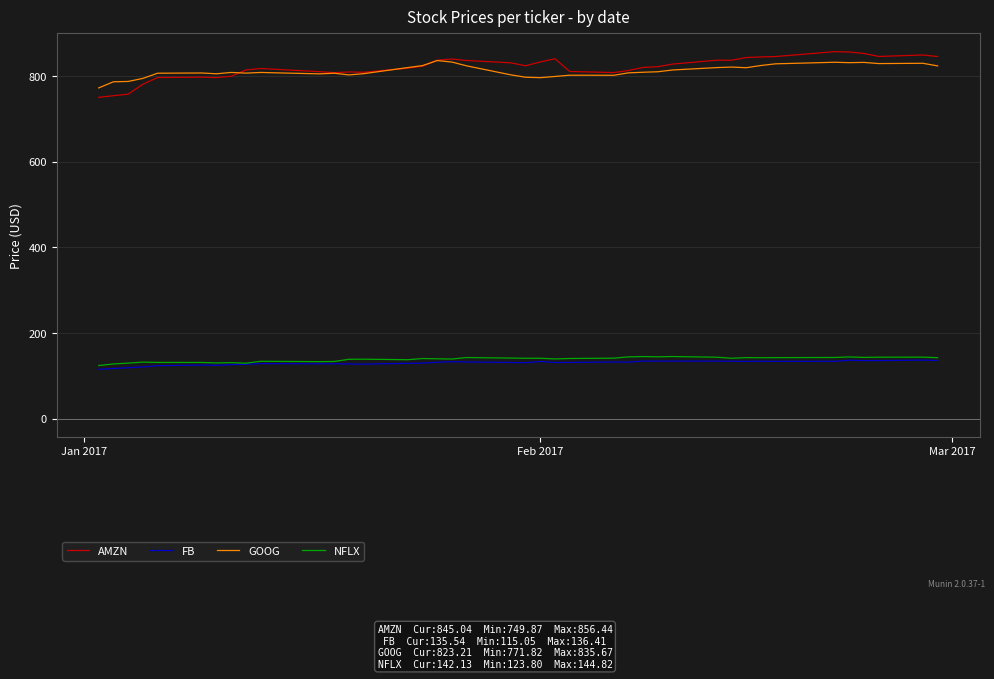

Which series has the widest spread of values?

AMZN